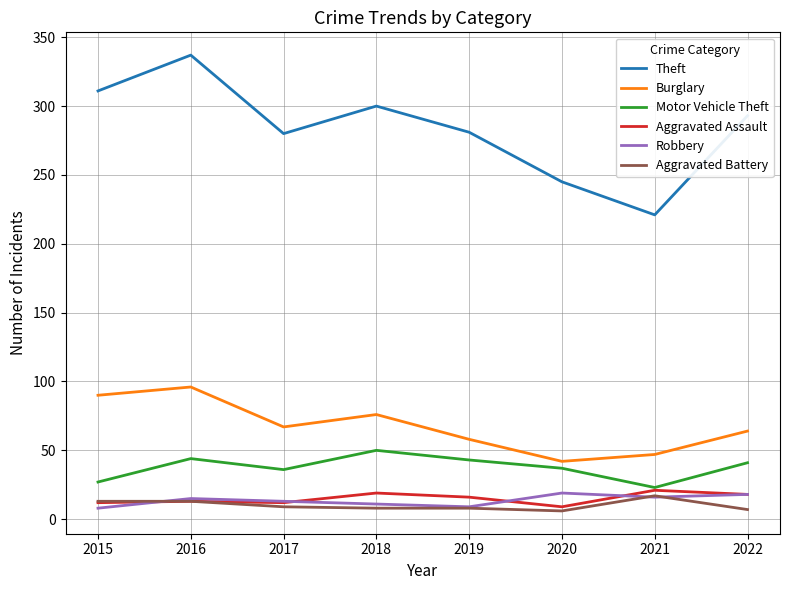

What is the difference between the Aggravated Assault values at 2021 and 2022?

3